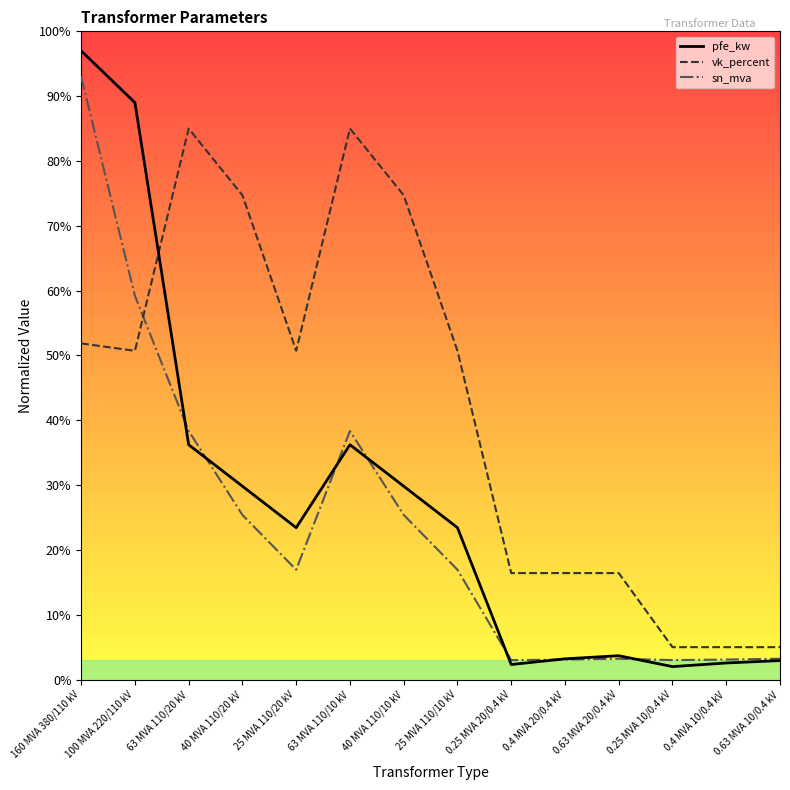

Where is the first local maximum for vk_percent?

63 MVA 110/20 kV